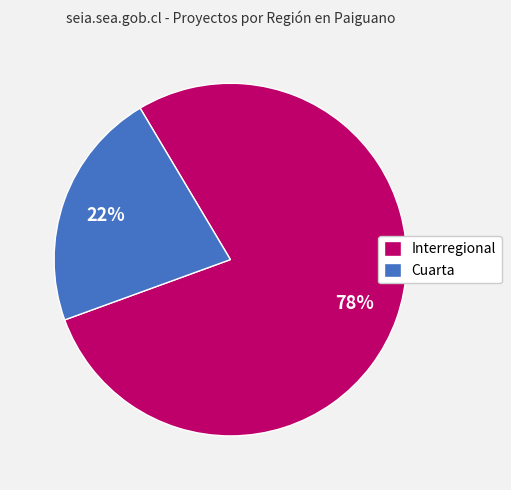

The Interregional slice represents 87% of the pie. True or false?

False